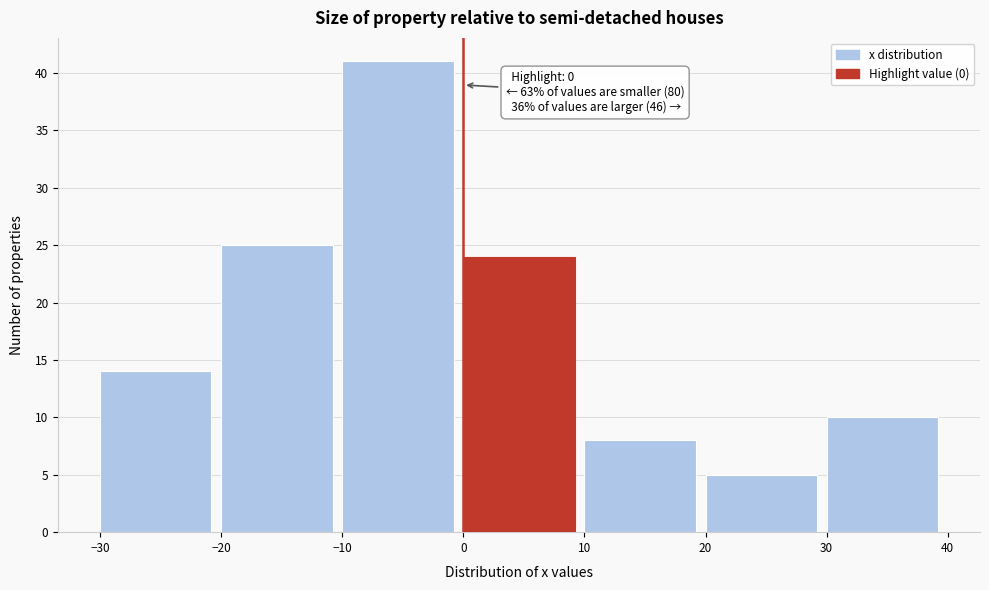

Over which range of the x-axis is the bar tallest?

-10 to 0